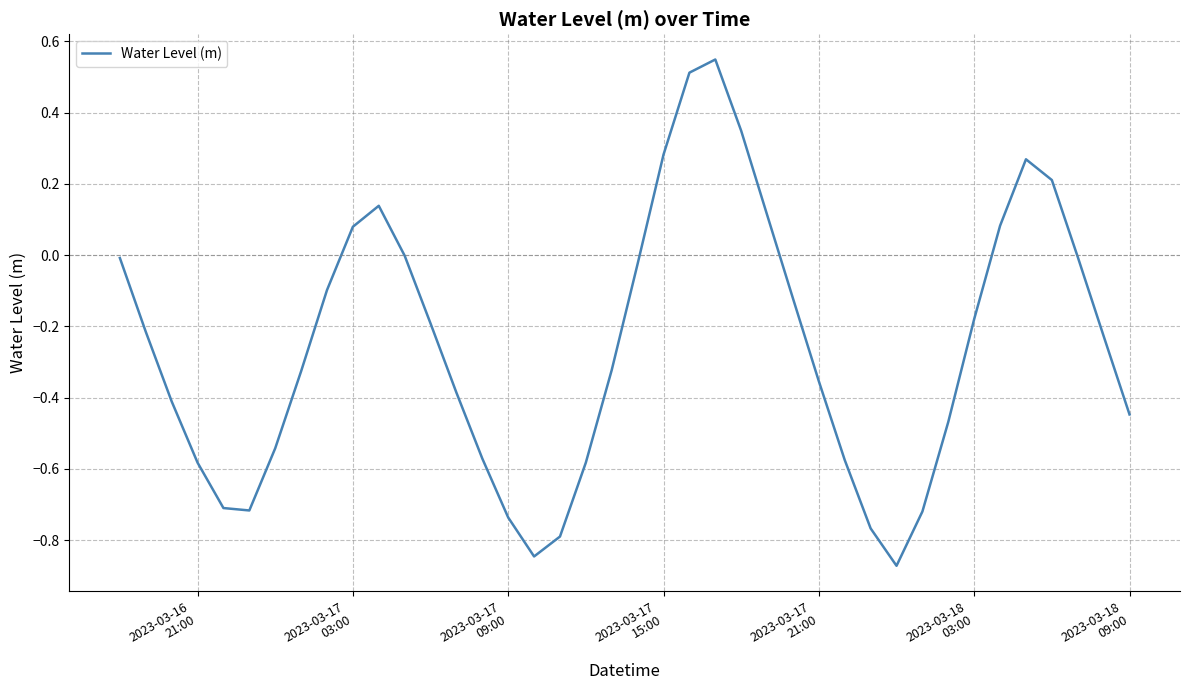

Does the chart display data point markers on the line(s)?

No